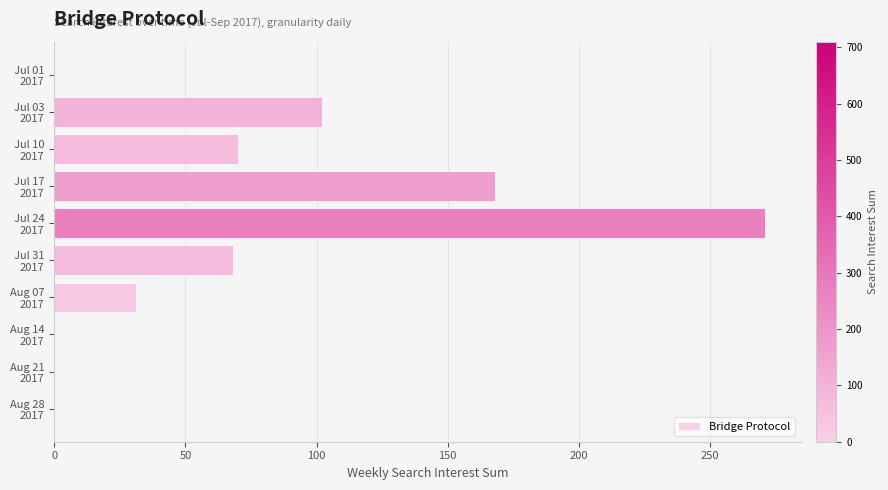

What is the maximum value shown in the chart?

271